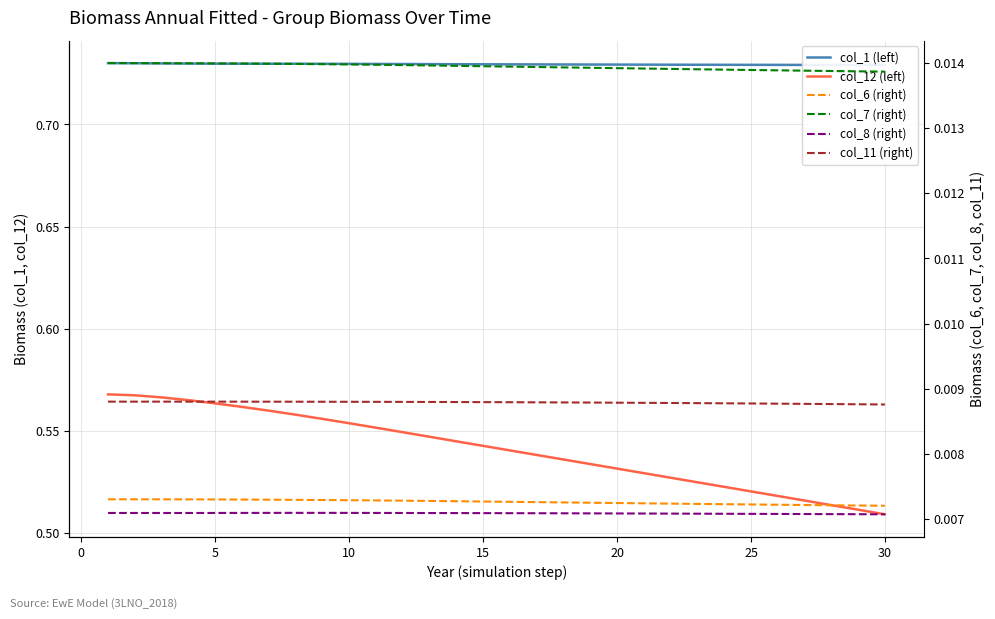

Reading left to right, transcribe all the data shown in this chart.

col_1 (left): 0.7	0.7	0.7	0.7	0.7	0.7	0.7	0.7	0.7	0.7	0.7	0.7	0.7	0.7	0.7	0.7	0.7	0.7	0.7	0.7	0.7	0.7	0.7	0.7	0.7	0.7	0.7	0.7	0.7	0.7
col_12 (left): 0.6	0.6	0.6	0.6	0.6	0.6	0.6	0.6	0.6	0.6	0.6	0.5	0.5	0.5	0.5	0.5	0.5	0.5	0.5	0.5	0.5	0.5	0.5	0.5	0.5	0.5	0.5	0.5	0.5	0.5
col_6 (right): 0.0	0.0	0.0	0.0	0.0	0.0	0.0	0.0	0.0	0.0	0.0	0.0	0.0	0.0	0.0	0.0	0.0	0.0	0.0	0.0	0.0	0.0	0.0	0.0	0.0	0.0	0.0	0.0	0.0	0.0
col_7 (right): 0.0	0.0	0.0	0.0	0.0	0.0	0.0	0.0	0.0	0.0	0.0	0.0	0.0	0.0	0.0	0.0	0.0	0.0	0.0	0.0	0.0	0.0	0.0	0.0	0.0	0.0	0.0	0.0	0.0	0.0
col_8 (right): 0.0	0.0	0.0	0.0	0.0	0.0	0.0	0.0	0.0	0.0	0.0	0.0	0.0	0.0	0.0	0.0	0.0	0.0	0.0	0.0	0.0	0.0	0.0	0.0	0.0	0.0	0.0	0.0	0.0	0.0
col_11 (right): 0.0	0.0	0.0	0.0	0.0	0.0	0.0	0.0	0.0	0.0	0.0	0.0	0.0	0.0	0.0	0.0	0.0	0.0	0.0	0.0	0.0	0.0	0.0	0.0	0.0	0.0	0.0	0.0	0.0	0.0